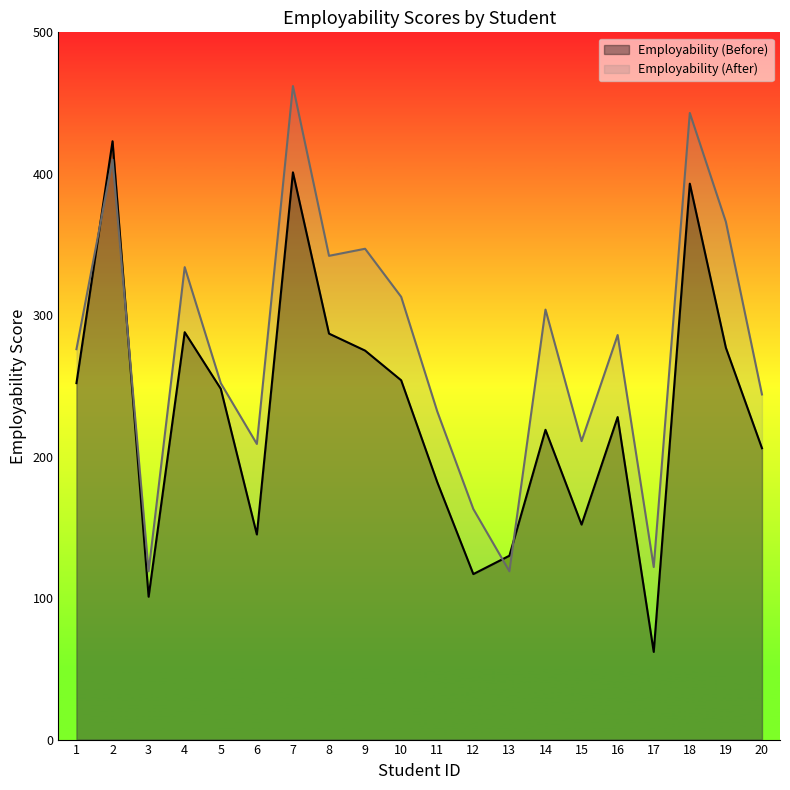

The value of Employability (Before) at 3 is 101. True or false?

True